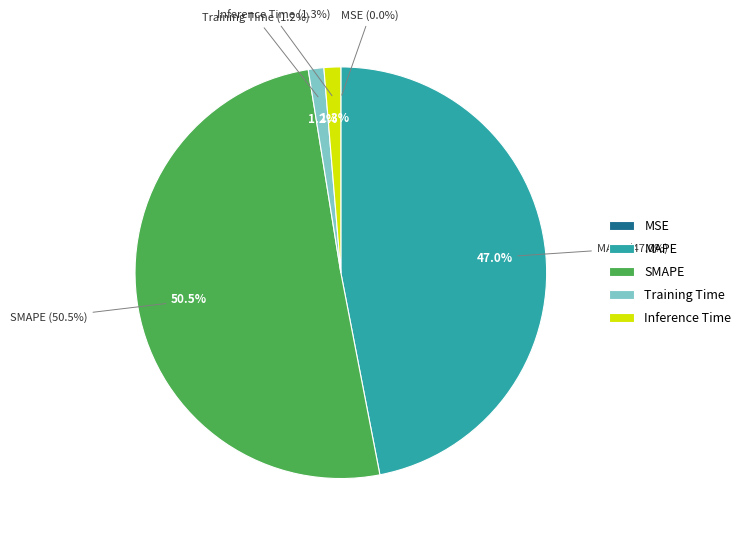

Do Inference Time and SMAPE together represent more than half of the pie?

Yes